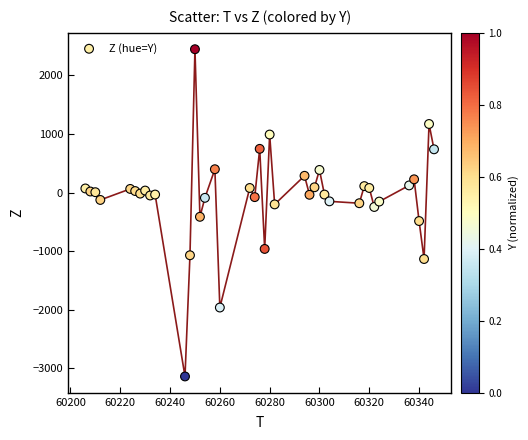

What is the range of Y values (max minus min)?

5584